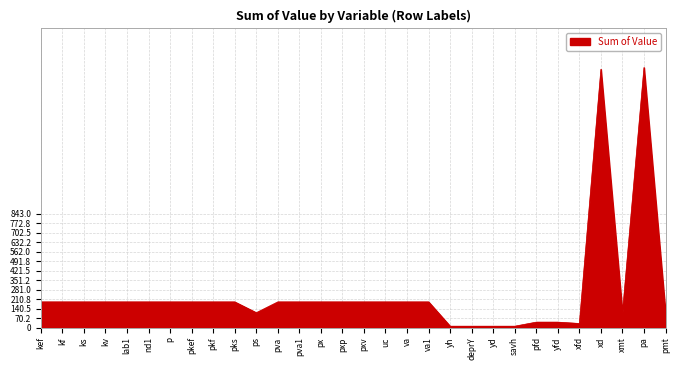

What is the maximum value shown in the chart?

1926